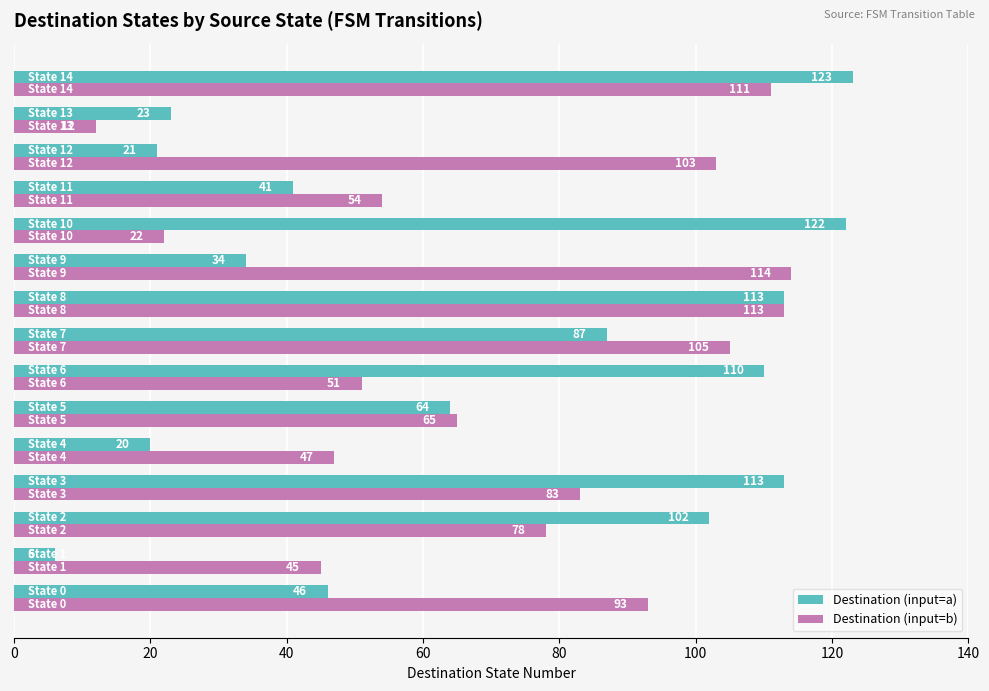

At how many categories does at least one series exceed 55?

11